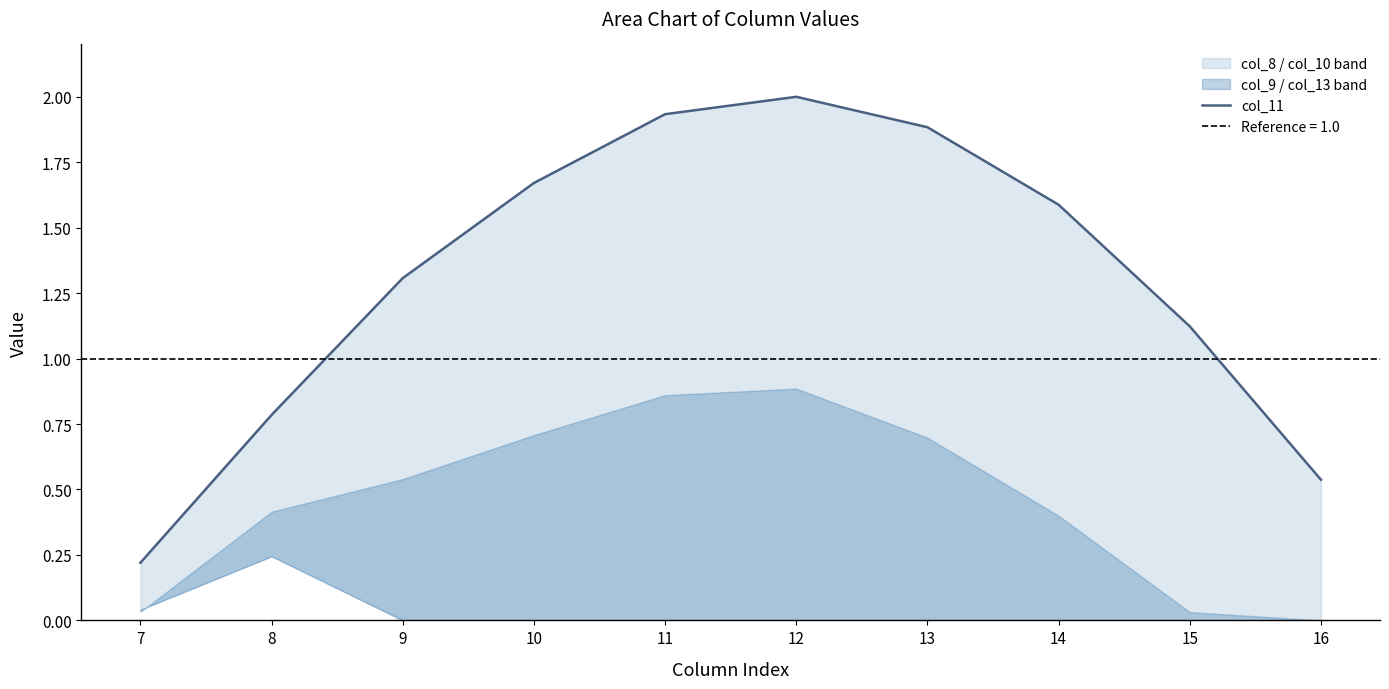

Which has a higher value, 16 or 13?

13